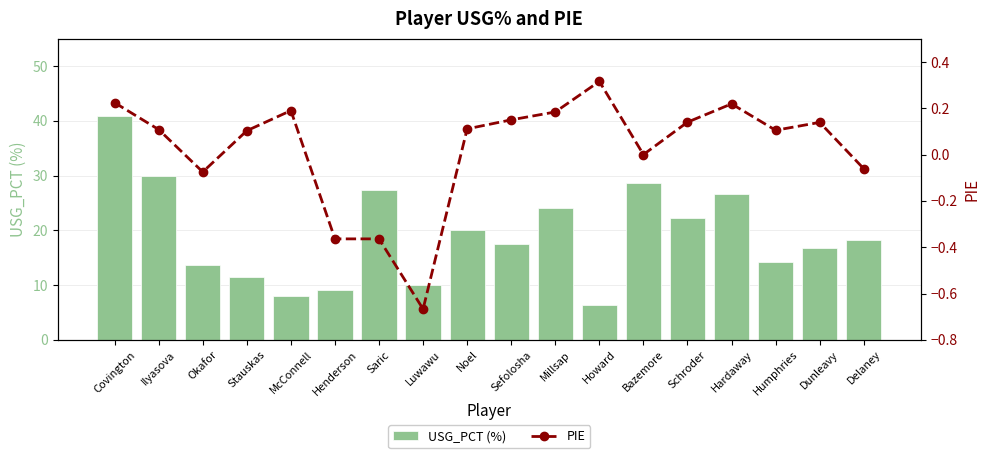

Reading left to right, list all the values displayed in this chart.

USG_PCT (%): Covington=40.9	Ilyasova=30.0	Okafor=13.6	Stauskas=11.5	McConnell=8.0	Henderson=9.1	Saric=27.3	Luwawu=10.0	Noel=20.0	Sefolosha=17.6	Millsap=24.1	Howard=6.3	Bazemore=28.6	Schroder=22.2	Hardaway=26.7	Humphries=14.3	Dunleavy=16.7	Delaney=18.2
PIE: Covington=0.2	Ilyasova=0.1	Okafor=-0.1	Stauskas=0.1	McConnell=0.2	Henderson=-0.4	Saric=-0.4	Luwawu=-0.7	Noel=0.1	Sefolosha=0.1	Millsap=0.2	Howard=0.3	Bazemore=0.0	Schroder=0.1	Hardaway=0.2	Humphries=0.1	Dunleavy=0.1	Delaney=-0.1